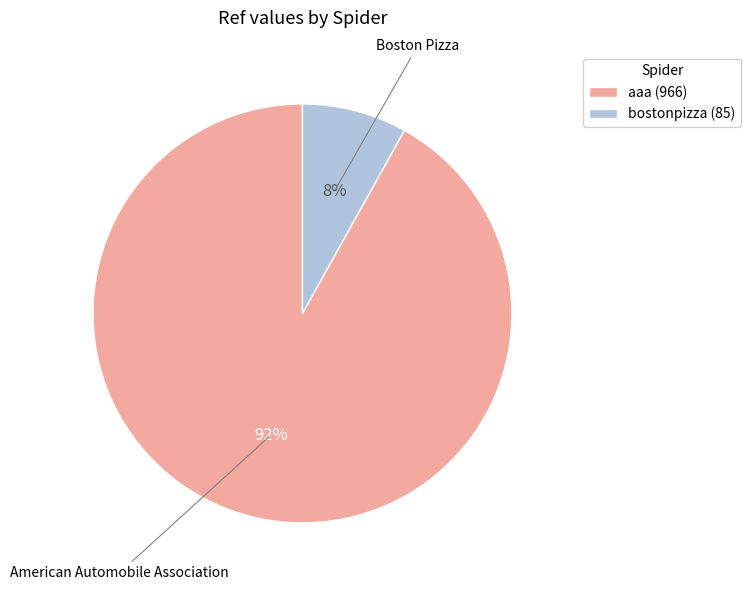

Which category has the smallest portion of the pie?

bostonpizza